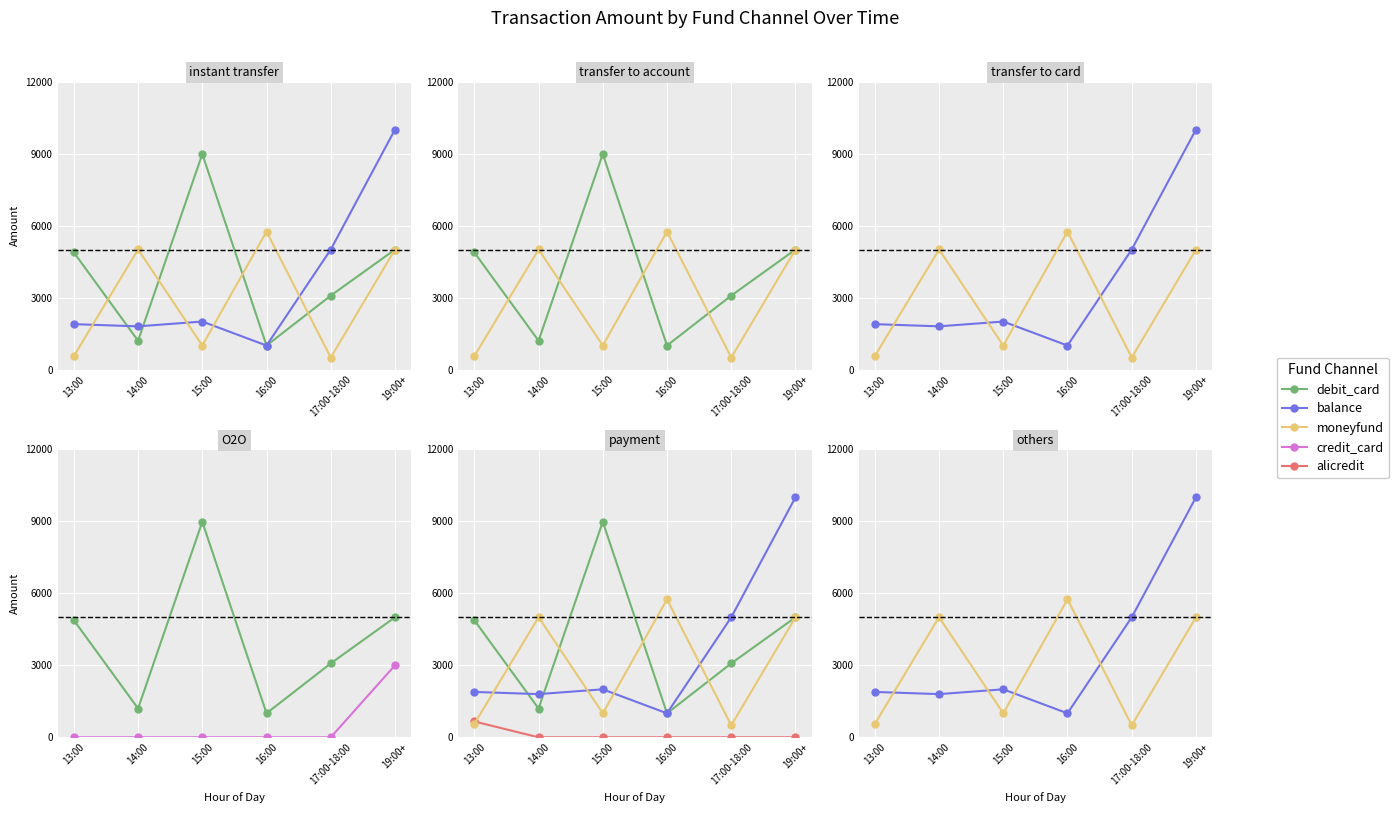

True or false: moneyfund and debit_card cross at least once.

True